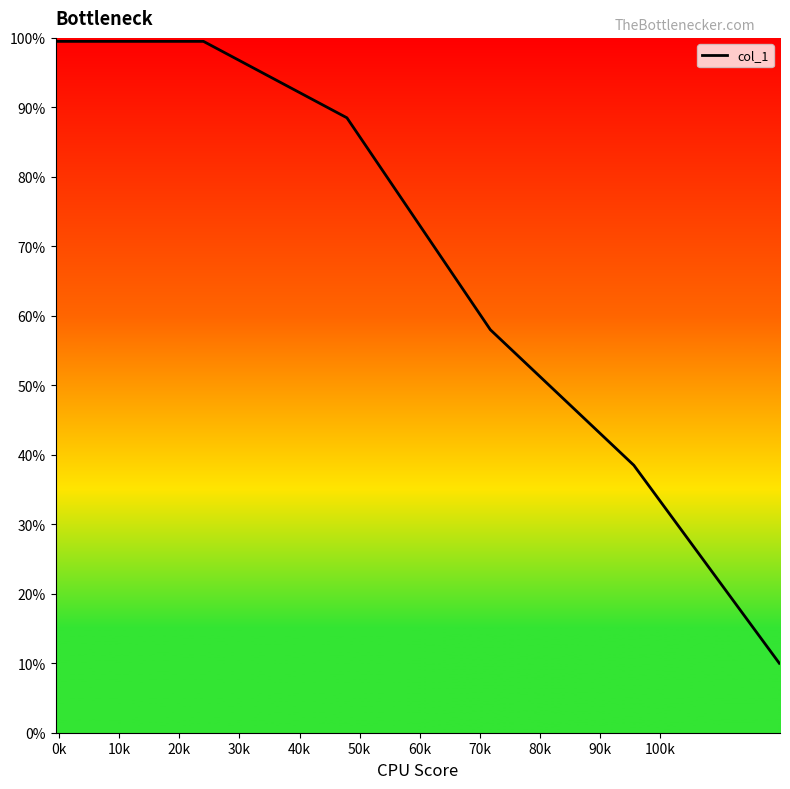

Is this an area chart (filled region under the line)?

No